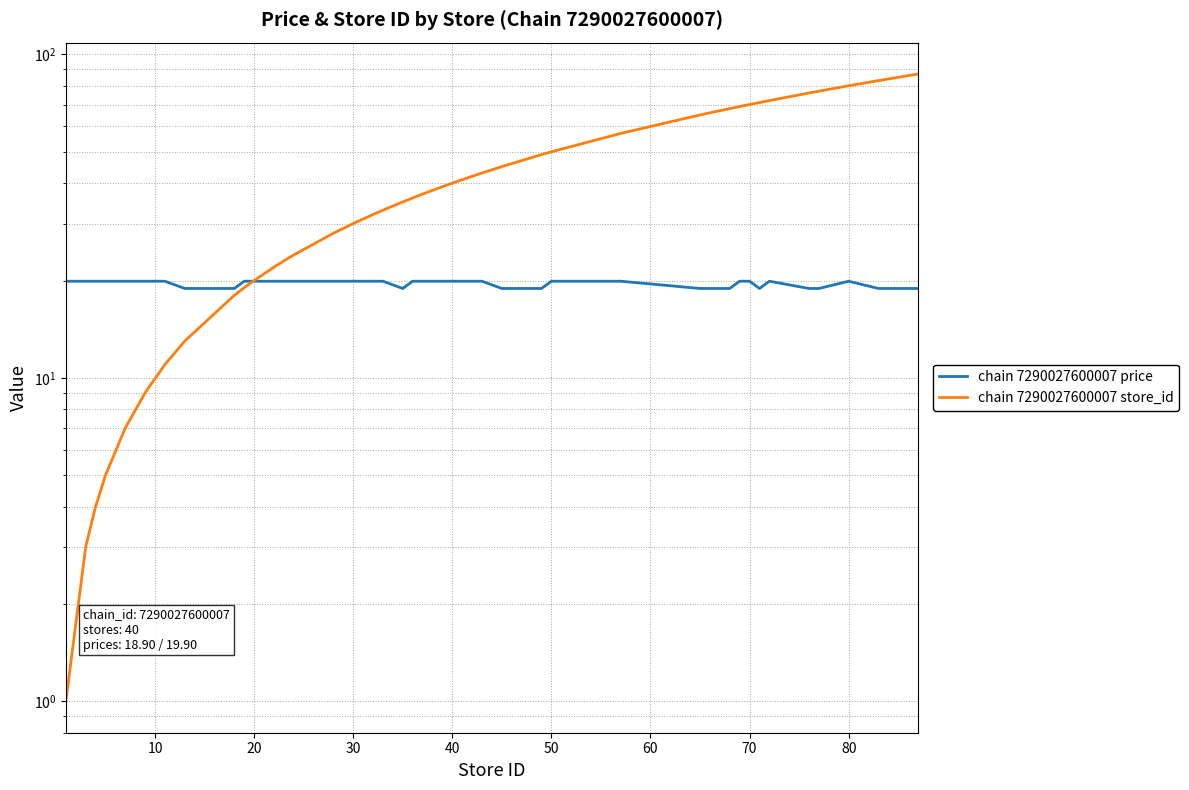

True or false: chain 7290027600007 price has a value of 9.0 at 70.

False